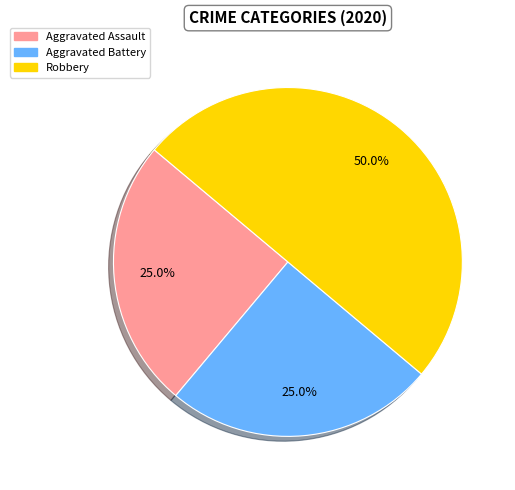

True or false: Aggravated Battery accounts for 25% of the total.

True